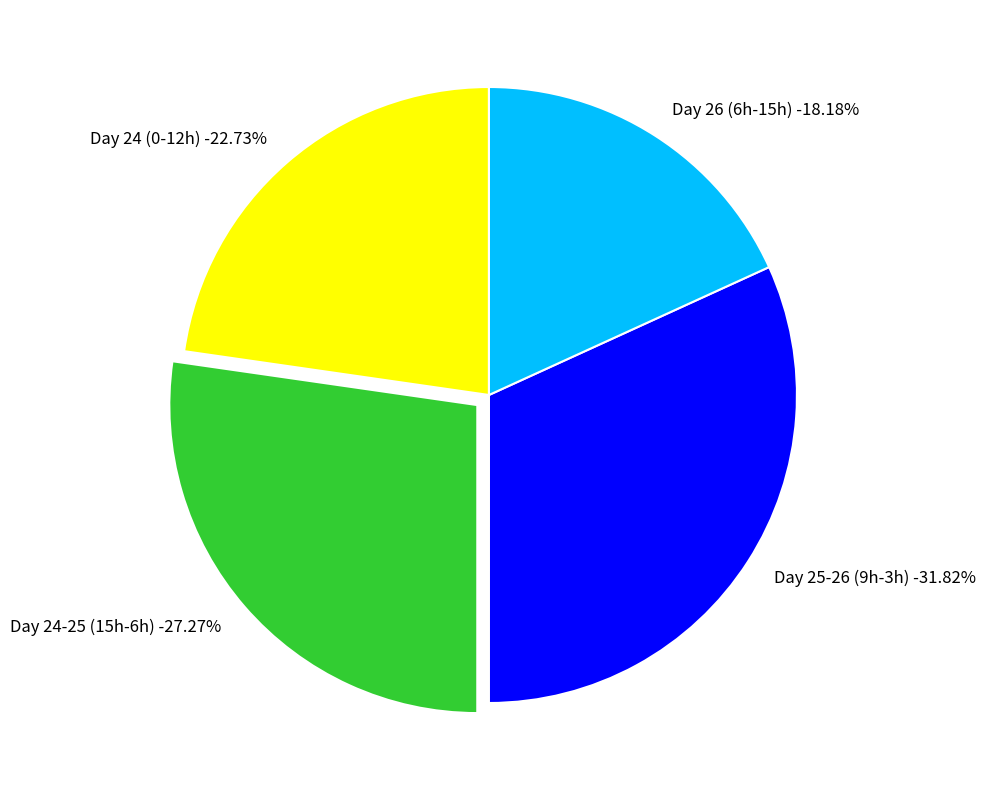

Does 24 represent more than half of the total?

No